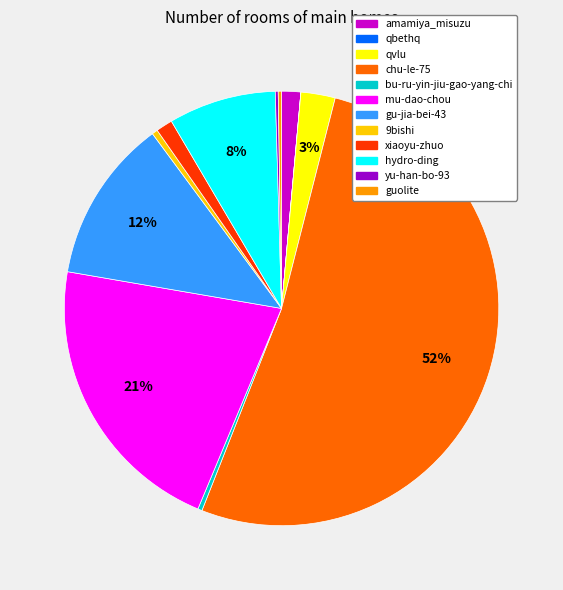

Which slice represents more than half of the pie?

chu-le-75